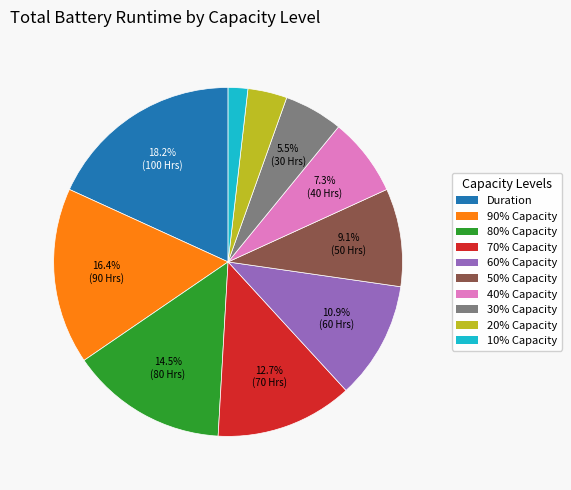

To the nearest percent, what is the difference between the 60% Capacity and 50% Capacity slice percentages?

2%